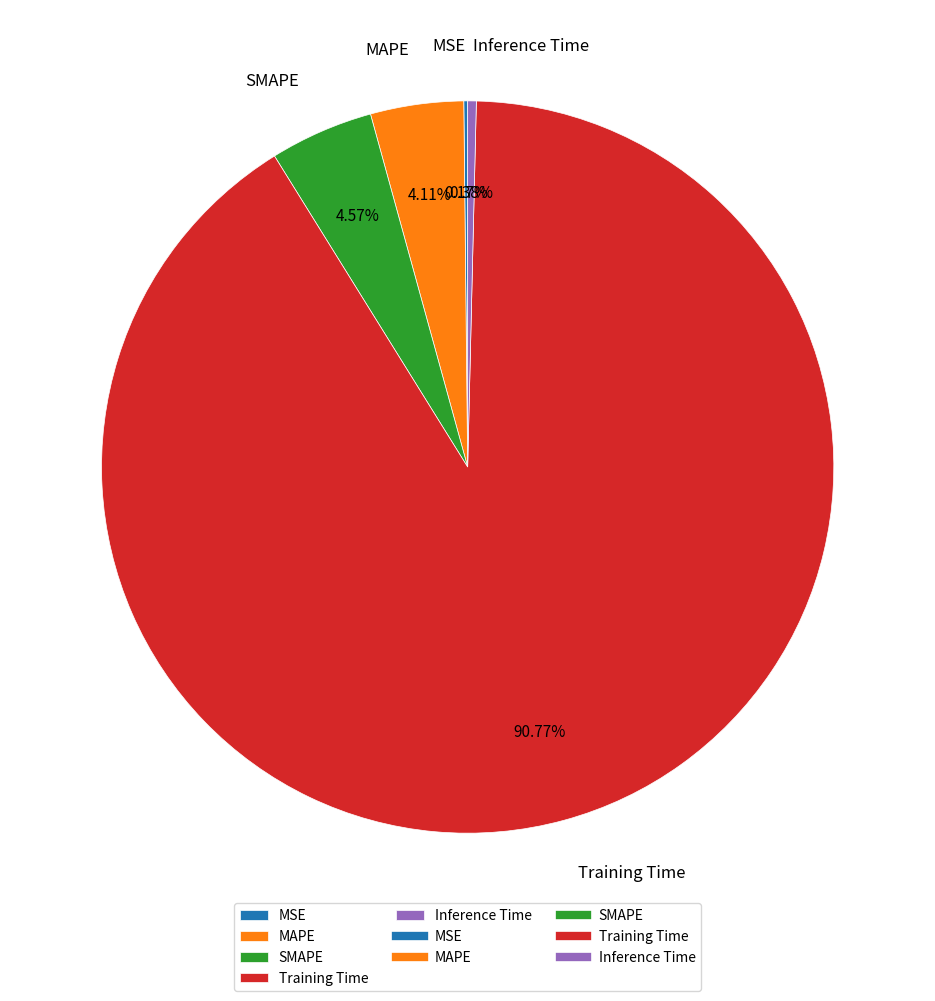

What percentage is the Training Time slice, to the nearest percent?

91%